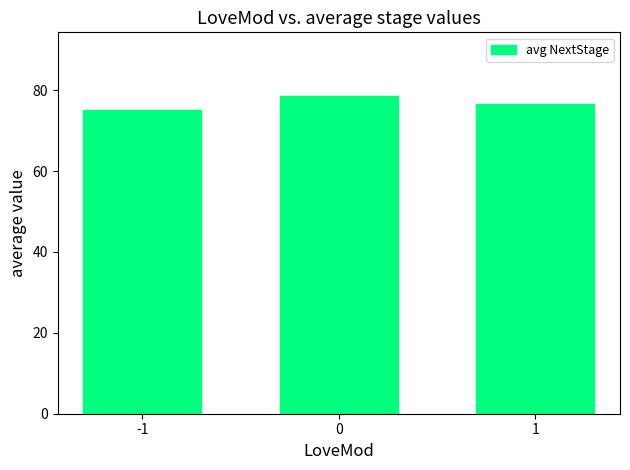

Does the chart contain any negative values?

No